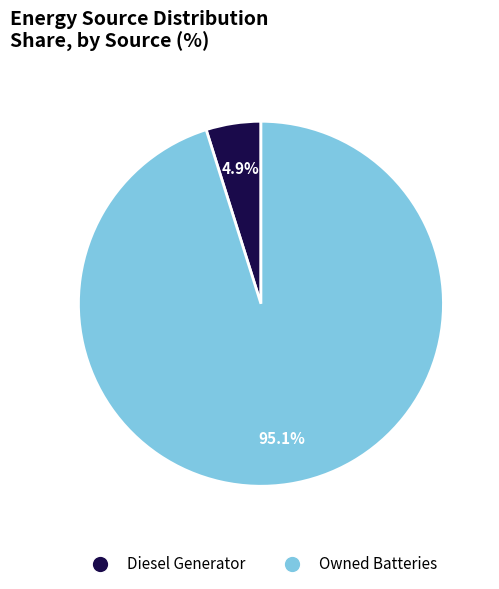

Count the number of slices in the pie.

2